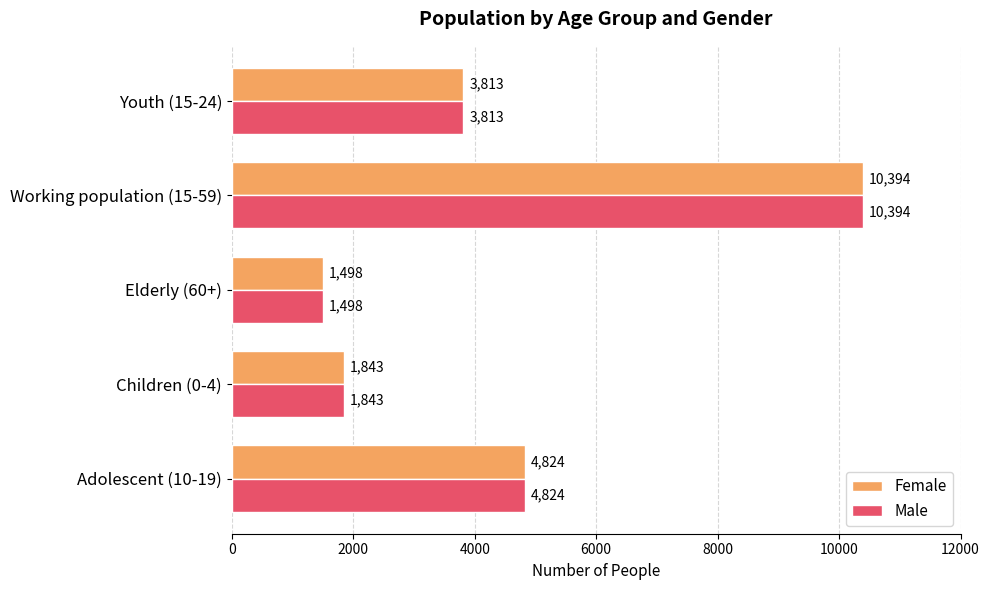

Rank the categories by Male value from lowest to highest.

Elderly (60+), Children (0-4), Youth (15-24), Adolescent (10-19), Working population (15-59)